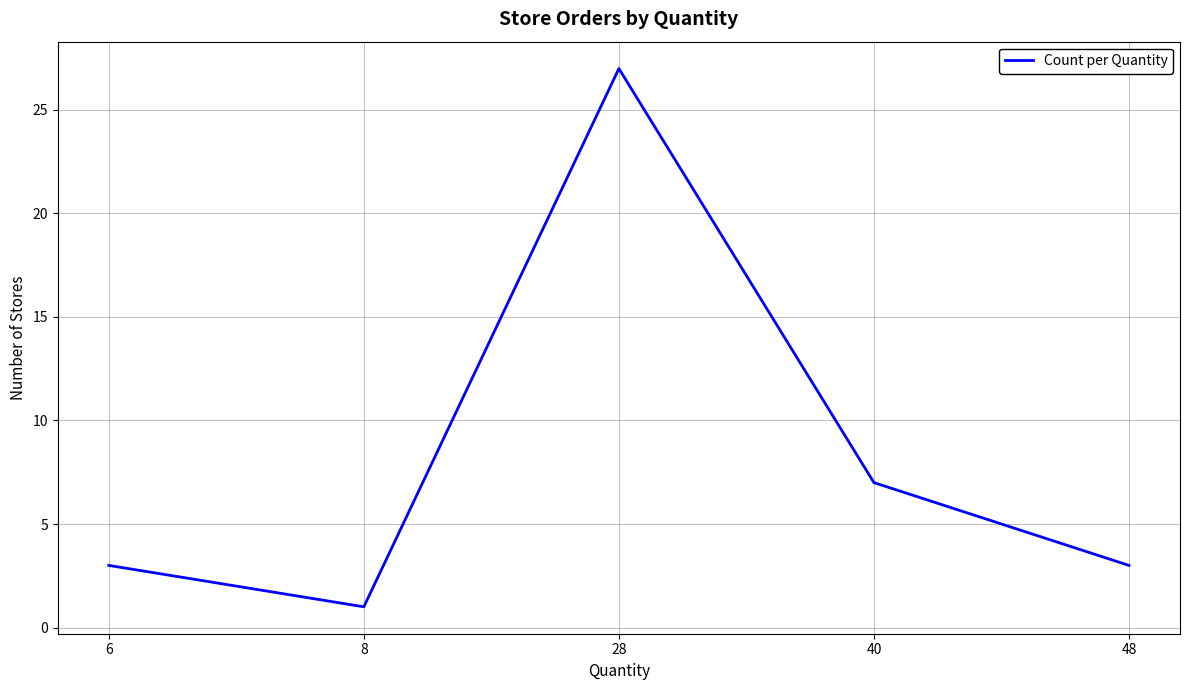

Approximately how many times larger is the value at 8 compared to 6?

0.3